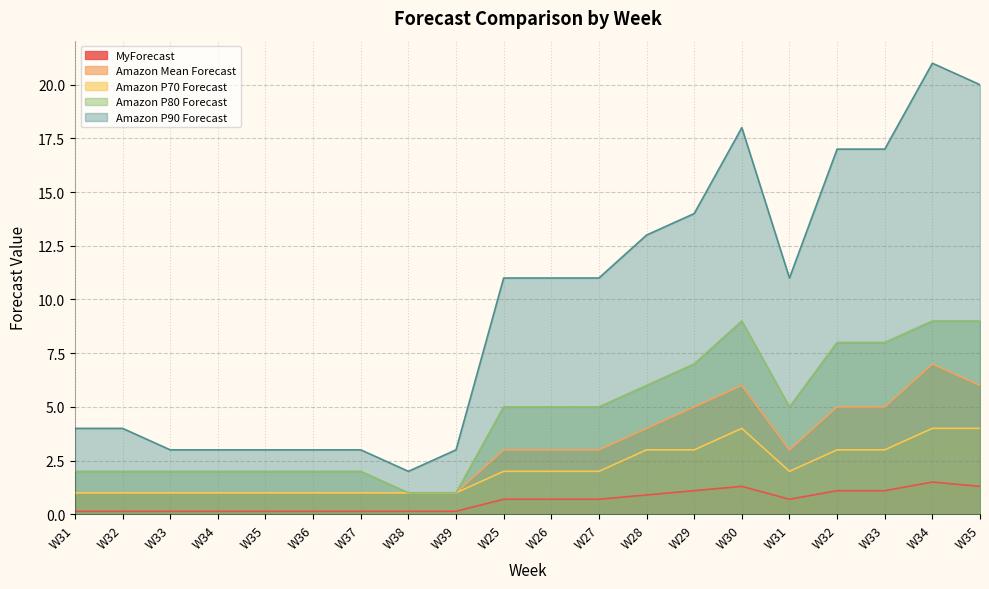

What is the sum of the Amazon Mean Forecast values at W33 and W35?

2.0